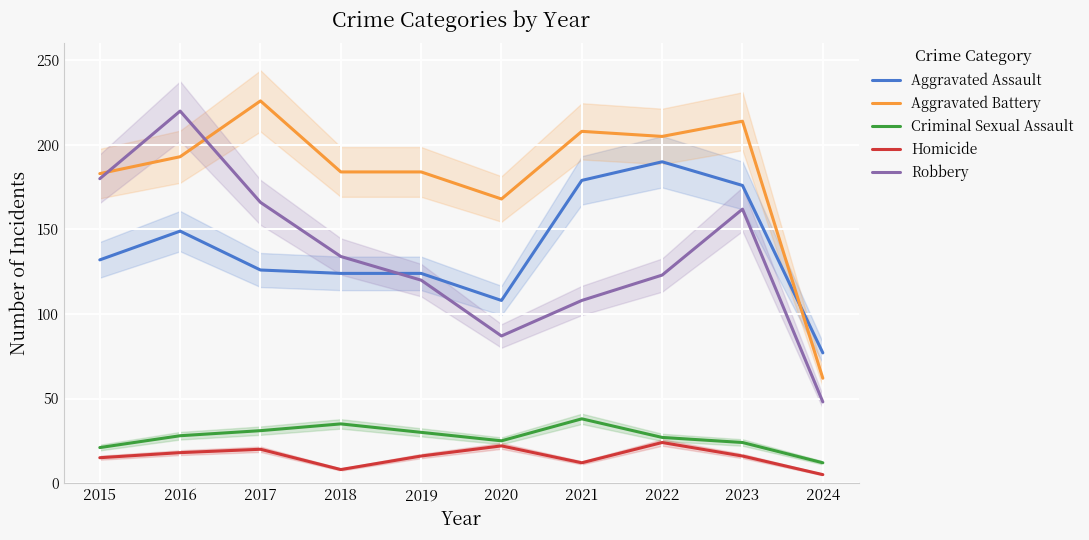

Rank the series by their maximum value, from highest to lowest.

Aggravated Battery, Robbery, Aggravated Assault, Criminal Sexual Assault, Homicide